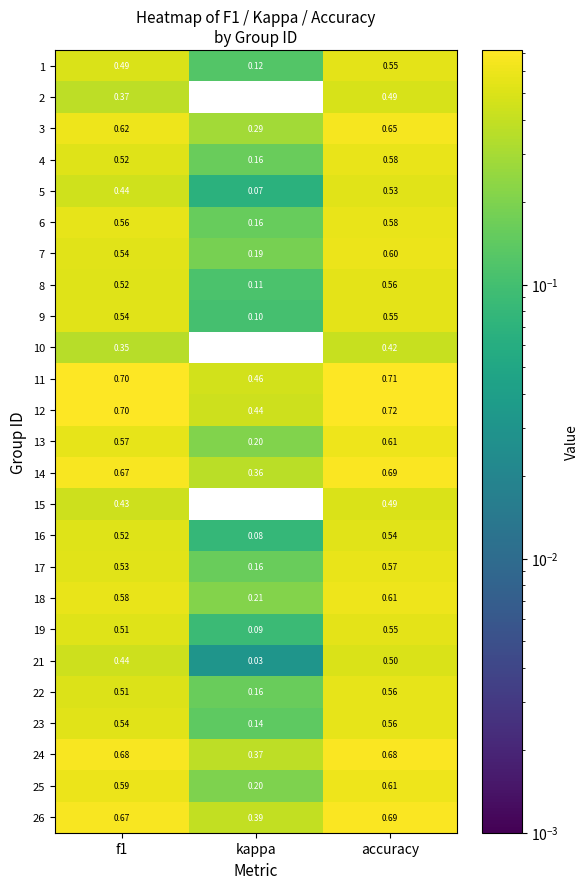

What is the spread (max minus min) of values at kappa?

0.5